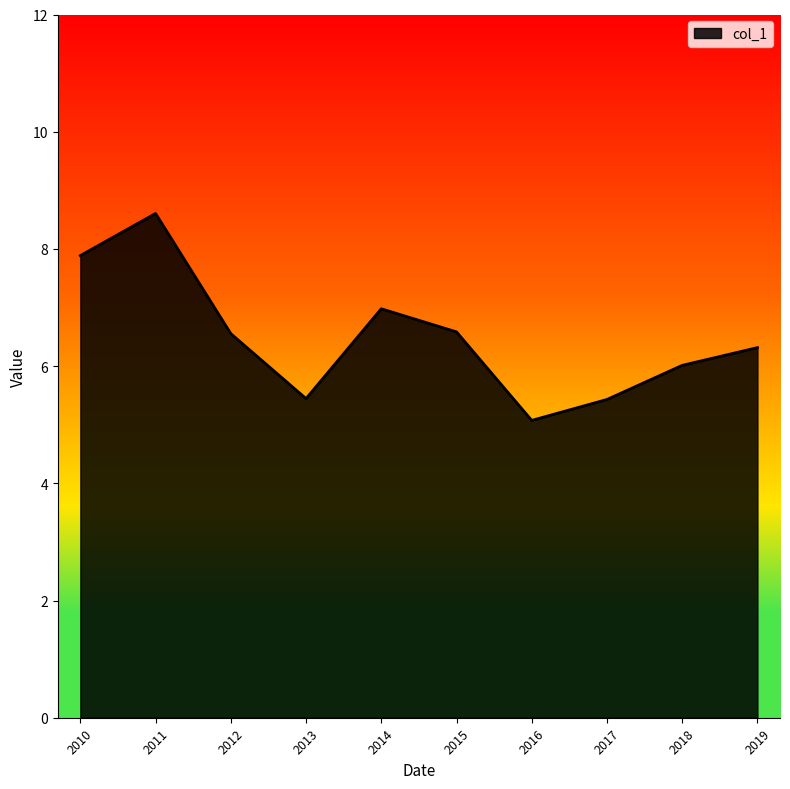

What is the minimum value shown in the chart?

5.1